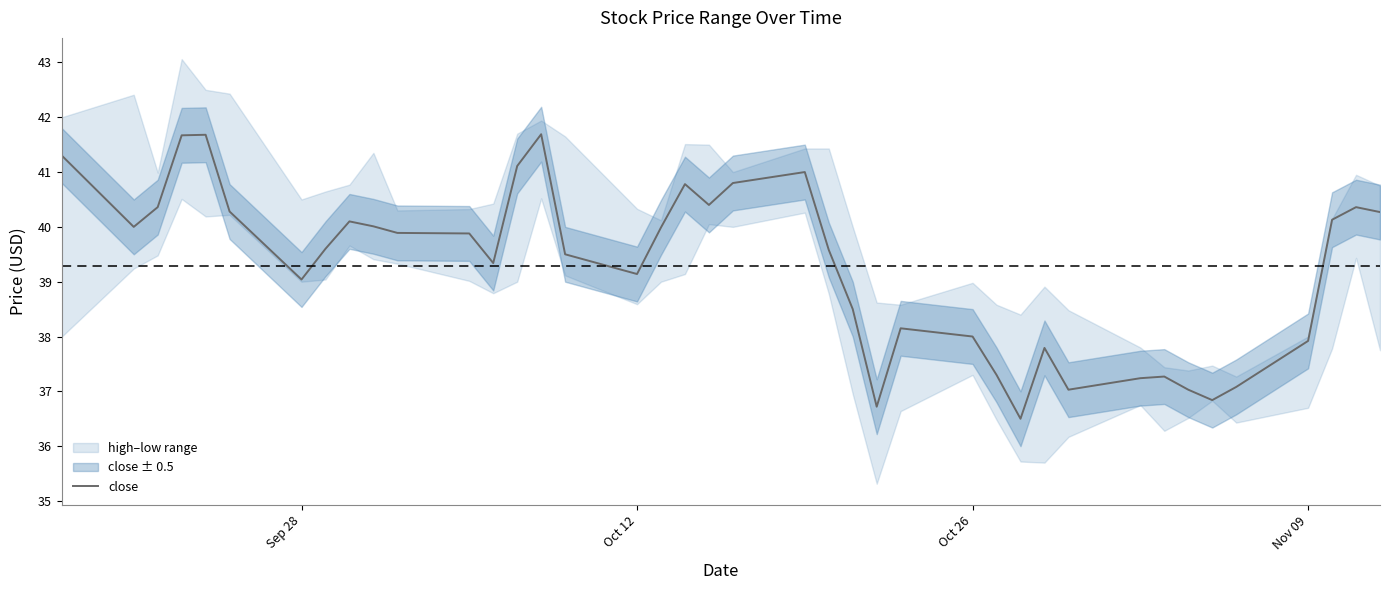

What is the minimum value for close?

36.5